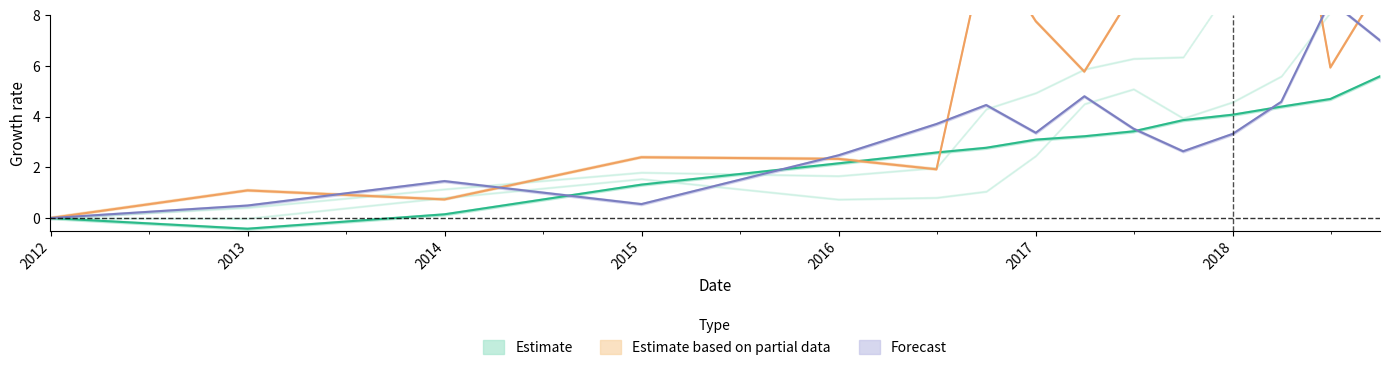

What is the total value across all series at 20121231?

1.2